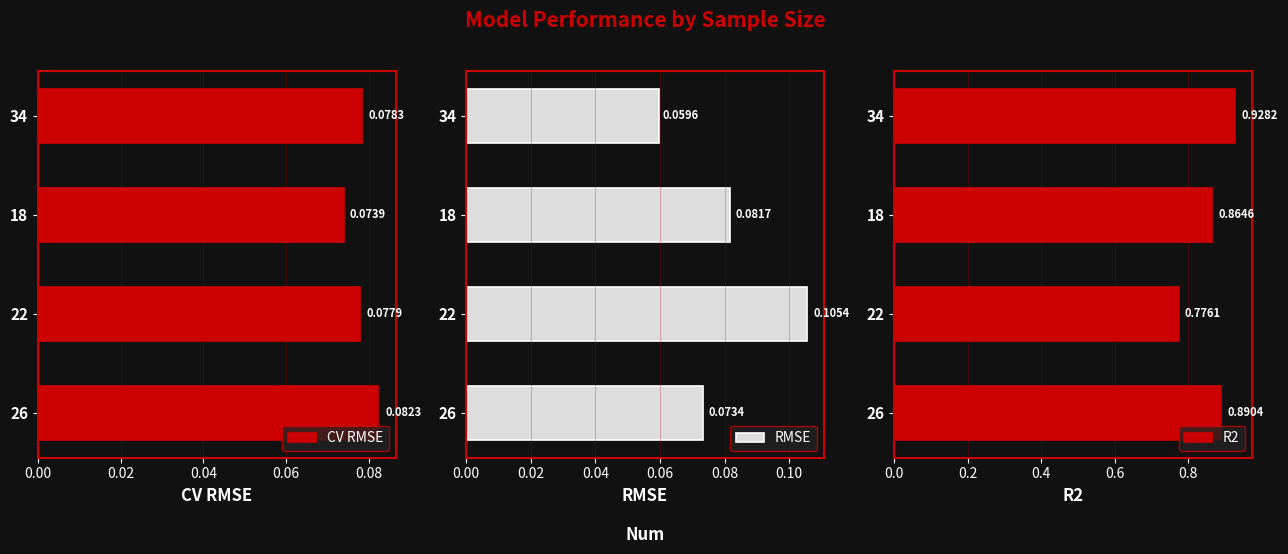

Between 22 and 18, which series saw the biggest shift?

R2